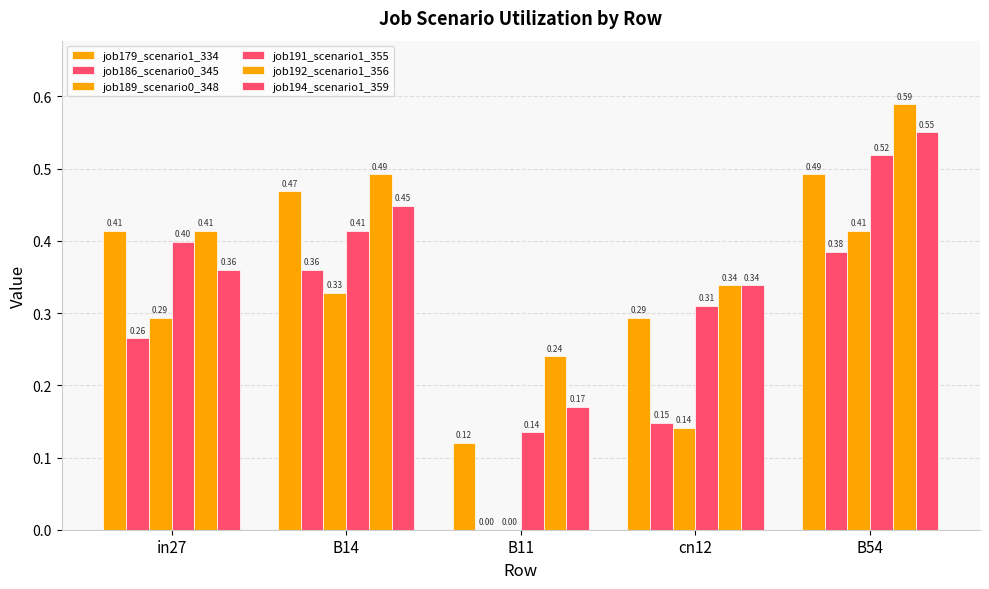

Count the number of data series in this chart.

6